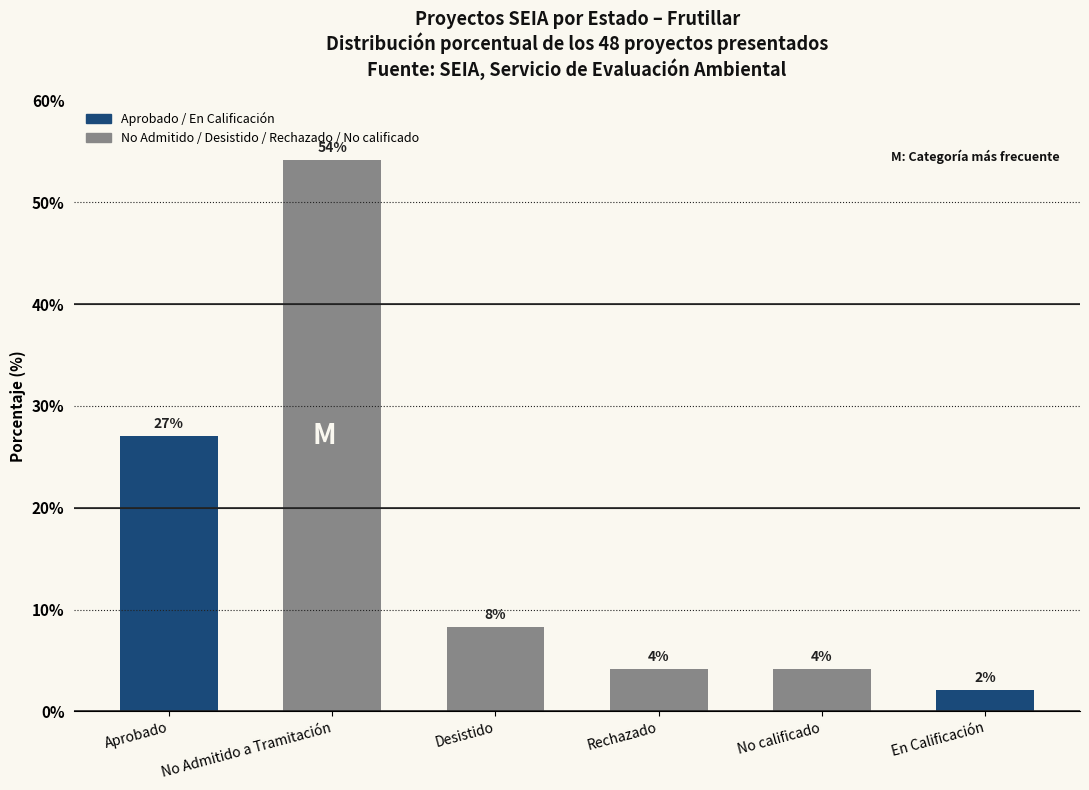

What is the sum of all values?

100